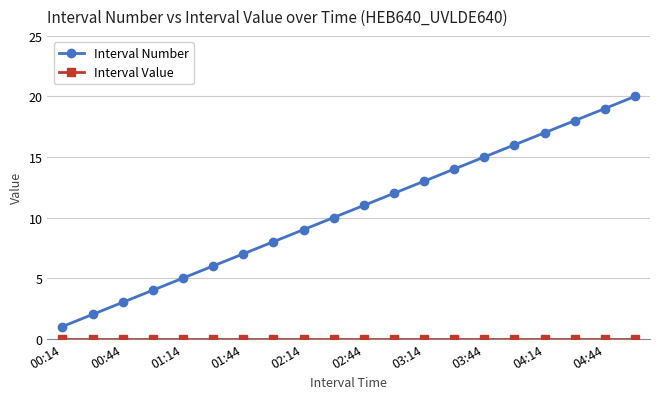

What is the value of the Interval Number point at the 5th from the left?

5